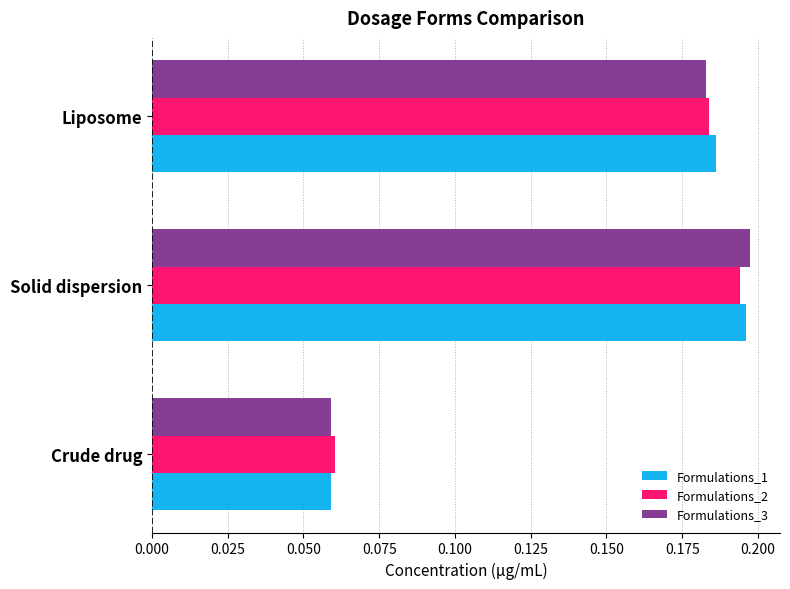

True or false: Formulations_3 has a value of 0.0 at Crude drug.

False